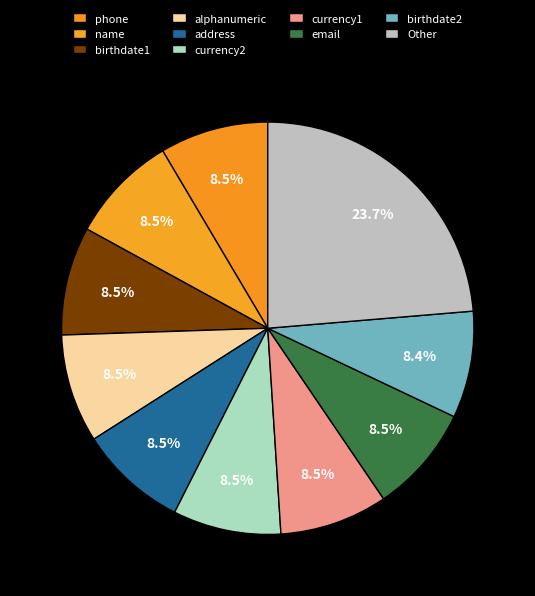

How many slices are in this pie chart?

10